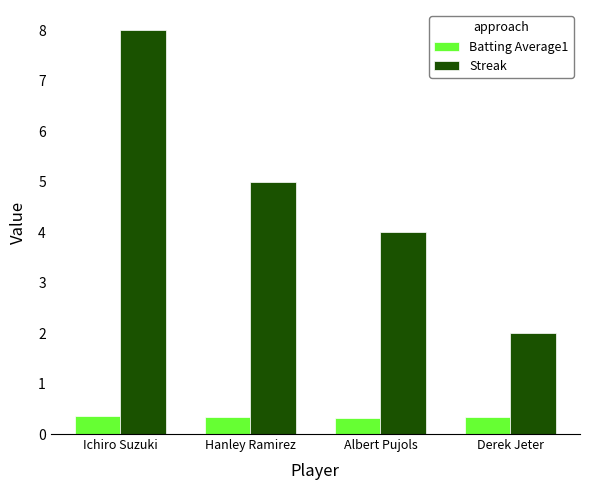

How many data points in Streak are less than 5?

2